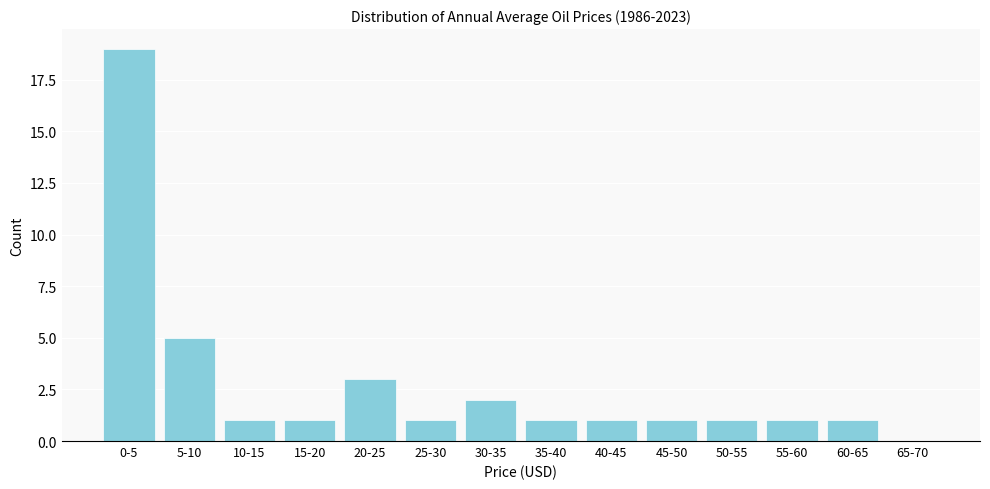

Reading right to left, extract all data points from this chart.

65-70=0	60-65=1	55-60=1	50-55=1	45-50=1	40-45=1	35-40=1	30-35=2	25-30=1	20-25=3	15-20=1	10-15=1	5-10=5	0-5=19